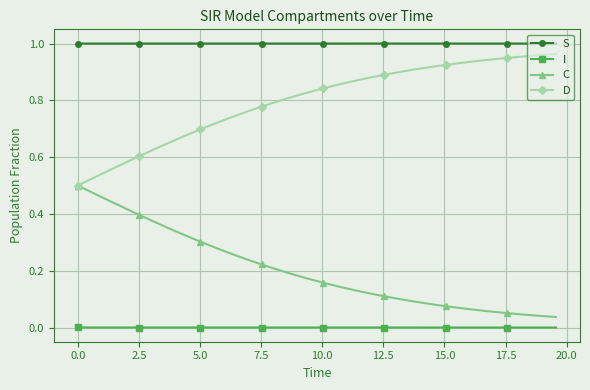

True or false: C and S cross at least once.

False